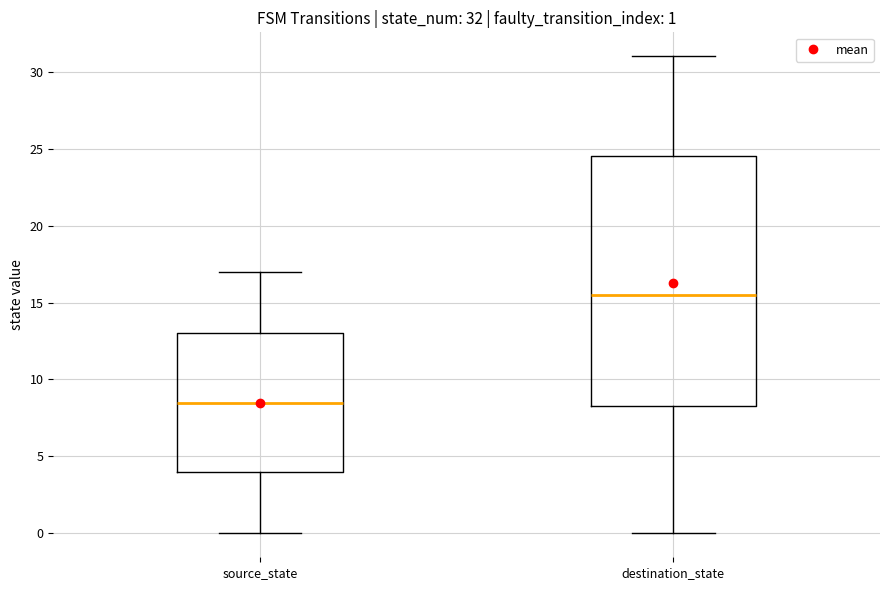

Which box has the lowest median line?

source_state